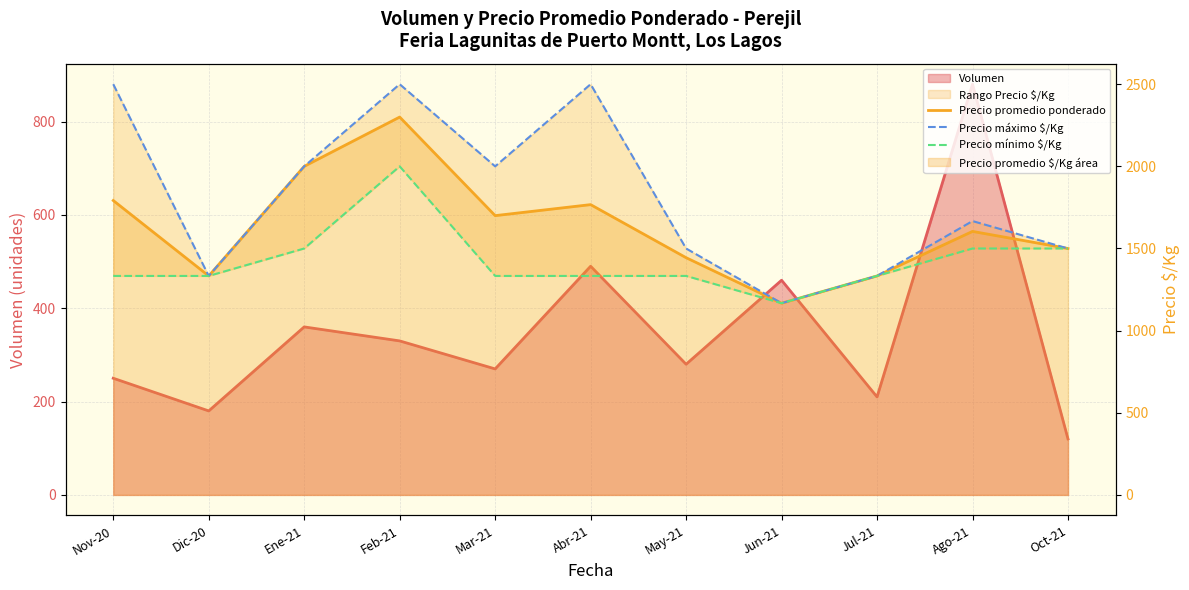

Does the chart have visible grid lines?

Yes